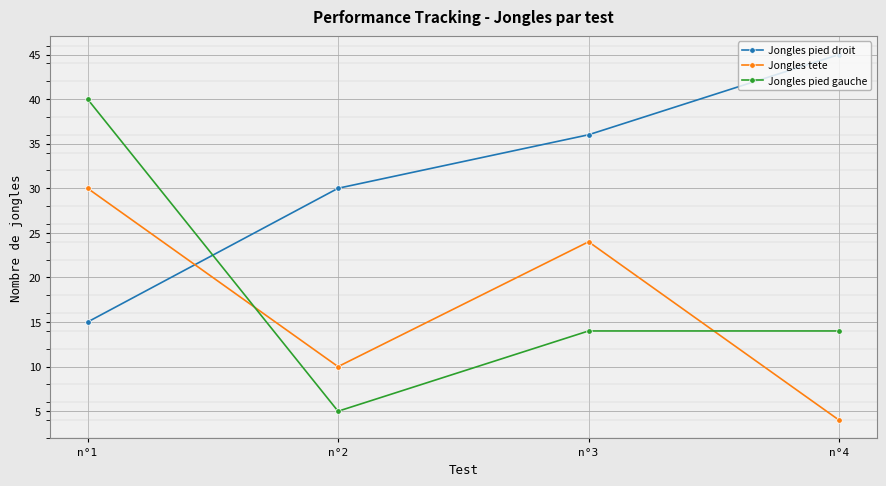

How many distinct data groups are displayed?

3